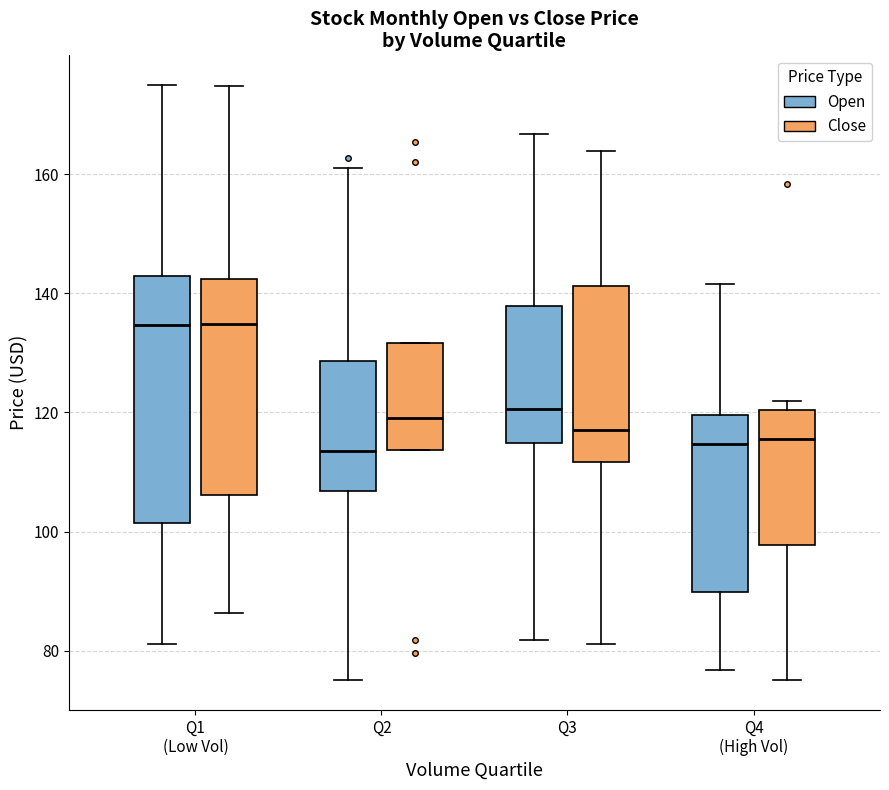

Reading left to right, transcribe this box plot: for each box, give where its median line is, the range the box spans, and where its two whiskers end, as read against the y-axis. The values are not printed on the chart, so give them approximately, as read against the axis.

Q1 (Low Vol) (Open): median 134, box 102 to 142, whiskers 82 to 176
Q1 (Low Vol) (Close): median 134, box 106 to 142, whiskers 86 to 174
Q2 (Open): median 114, box 106 to 128, whiskers 76 to 162
Q2 (Close): median 120, box 114 to 132, whiskers 114 to 132
Q3 (Open): median 120, box 114 to 138, whiskers 82 to 166
Q3 (Close): median 116, box 112 to 142, whiskers 82 to 164
Q4 (High Vol) (Open): median 114, box 90 to 120, whiskers 76 to 142
Q4 (High Vol) (Close): median 116, box 98 to 120, whiskers 76 to 122